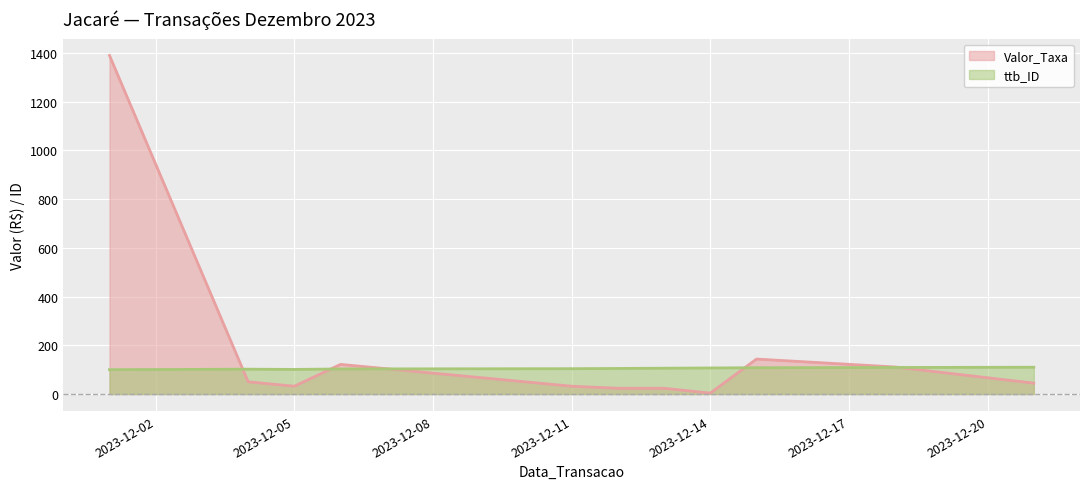

What is the highest value of the Valor_Taxa series?

1390.0